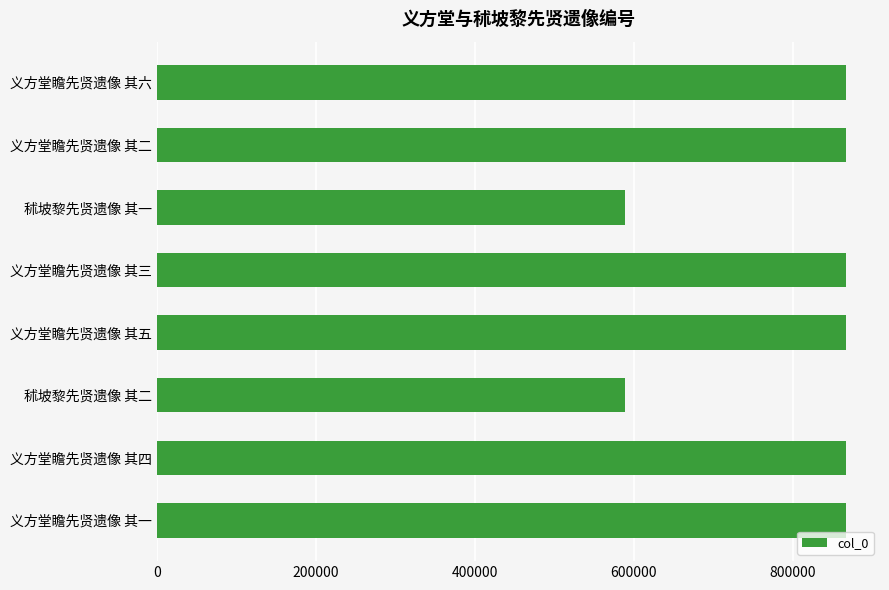

What is the minimum value shown in the chart?

589291